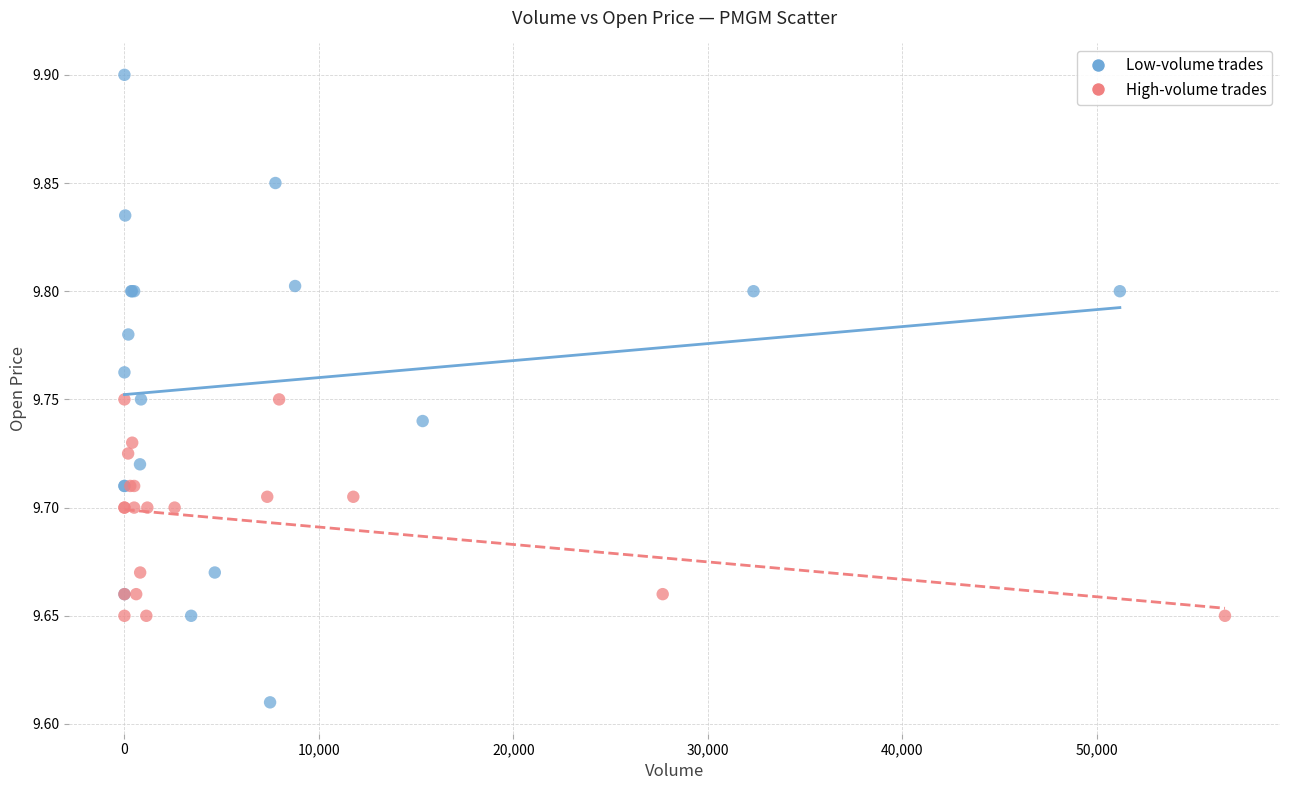

Which series contains the highest Y value?

Low-volume trades